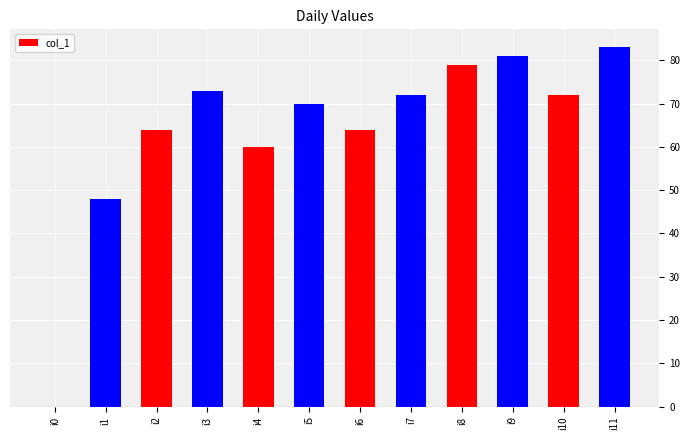

Reading left to right, what are all the values shown in this chart?

0	48	64	73	60	70	64	72	79	81	72	83